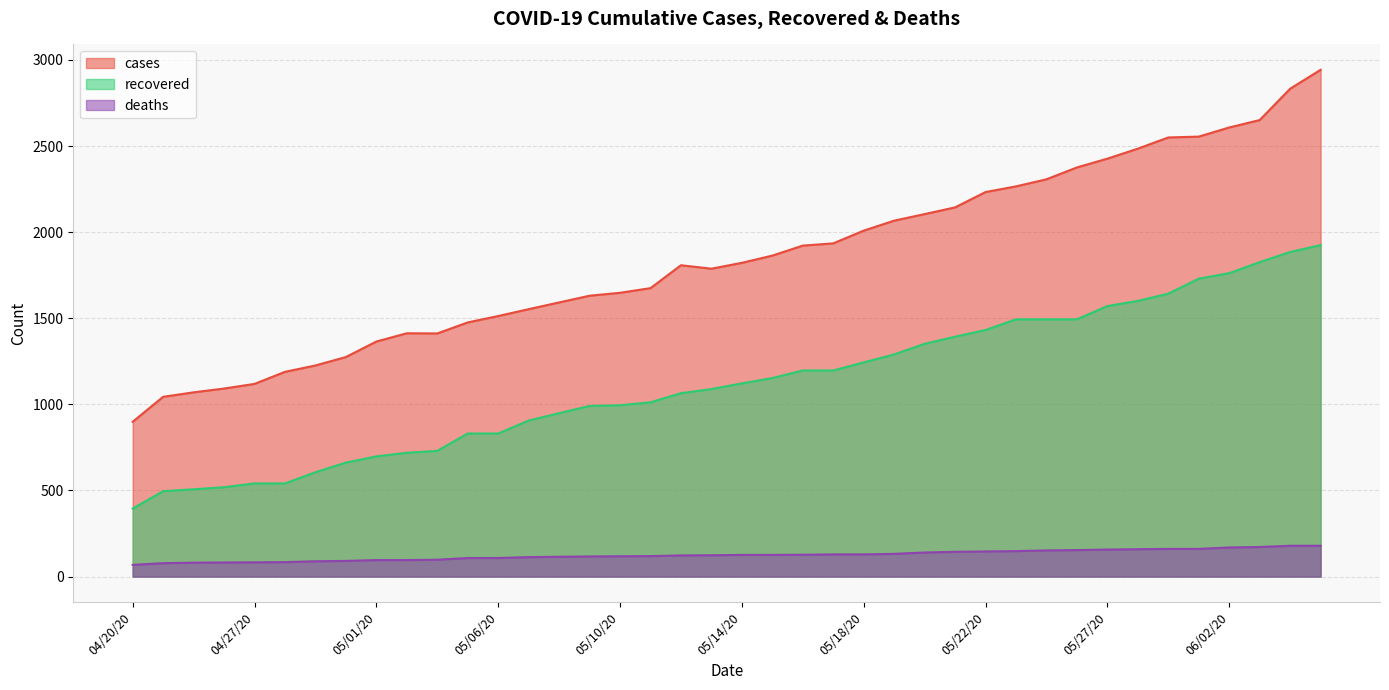

How many values in the recovered series exceed 1122?

19